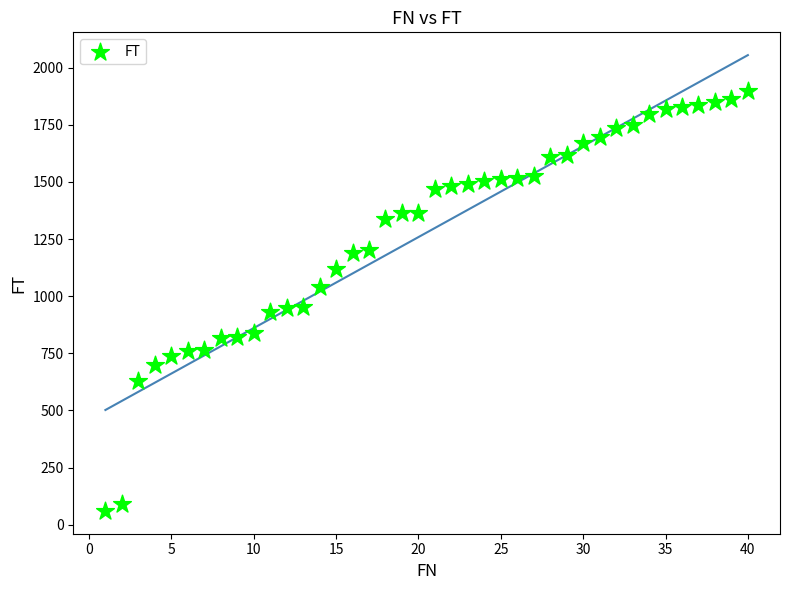

What is the range of Y values (max minus min)?

1836